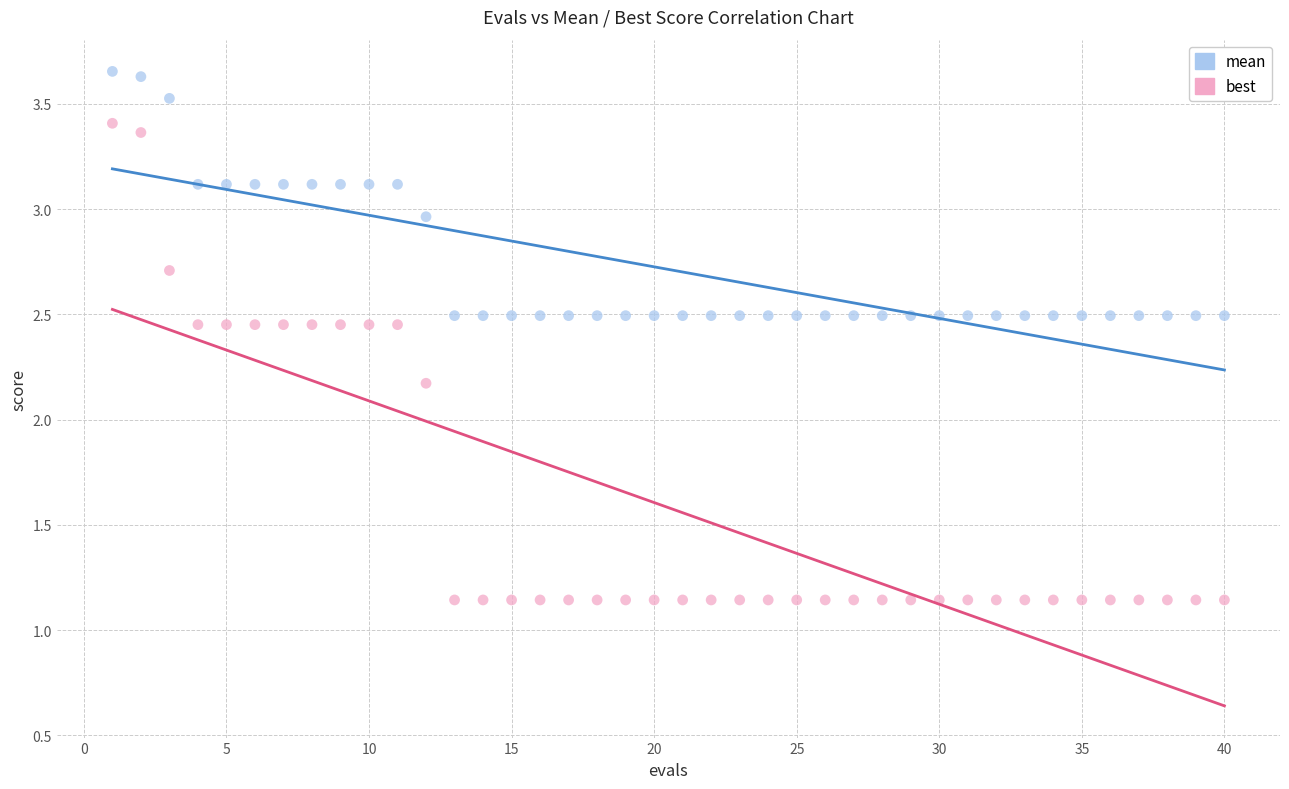

Across all series, what Y value is closest to 2?

2.2